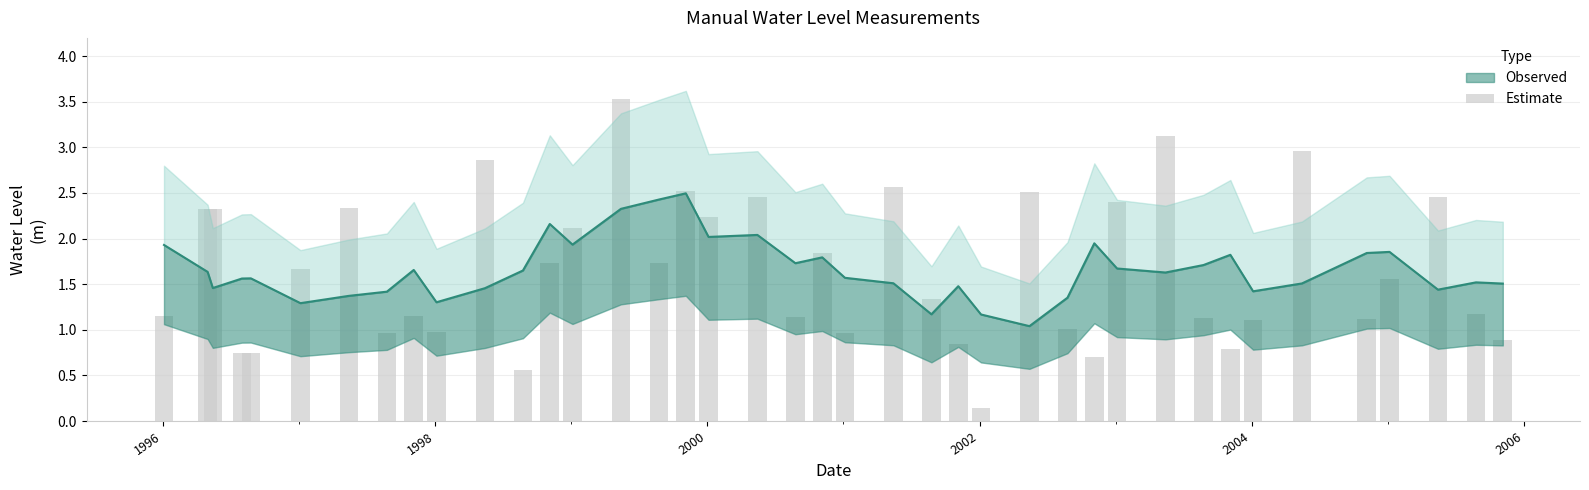

The chart shows a value of 1.1 at 2004. True or false?

True